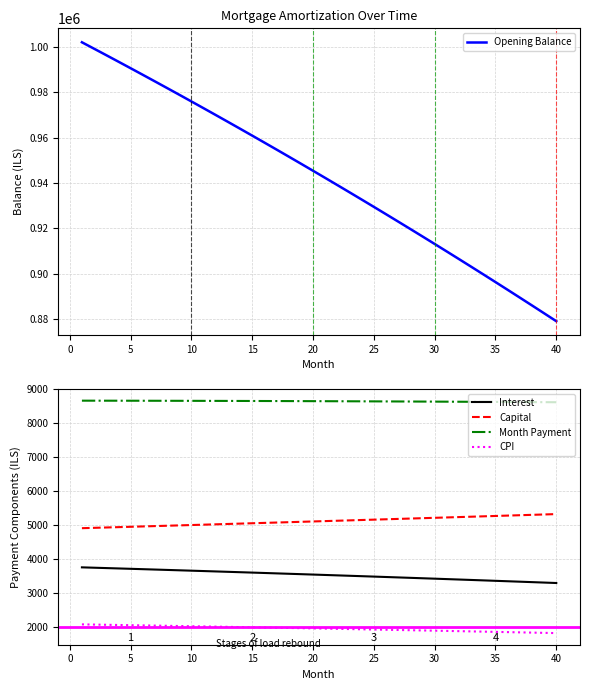

At how many categories does at least one series exceed 12336?

40